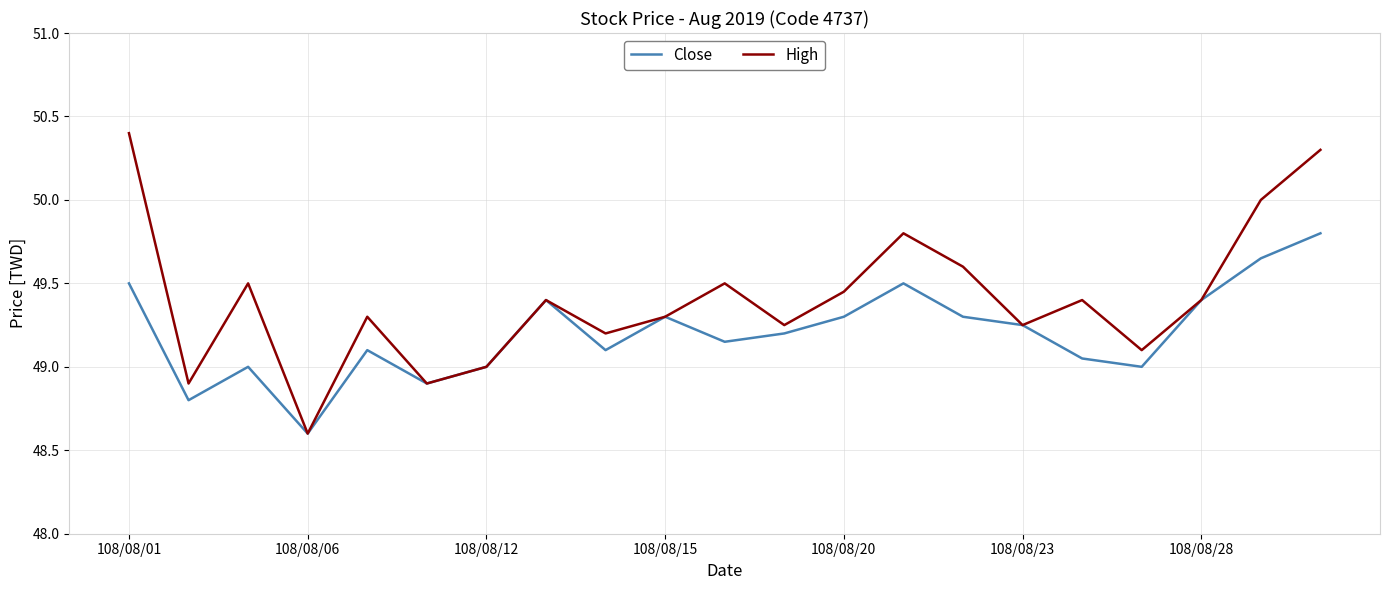

Which series has the largest total across all categories?

High